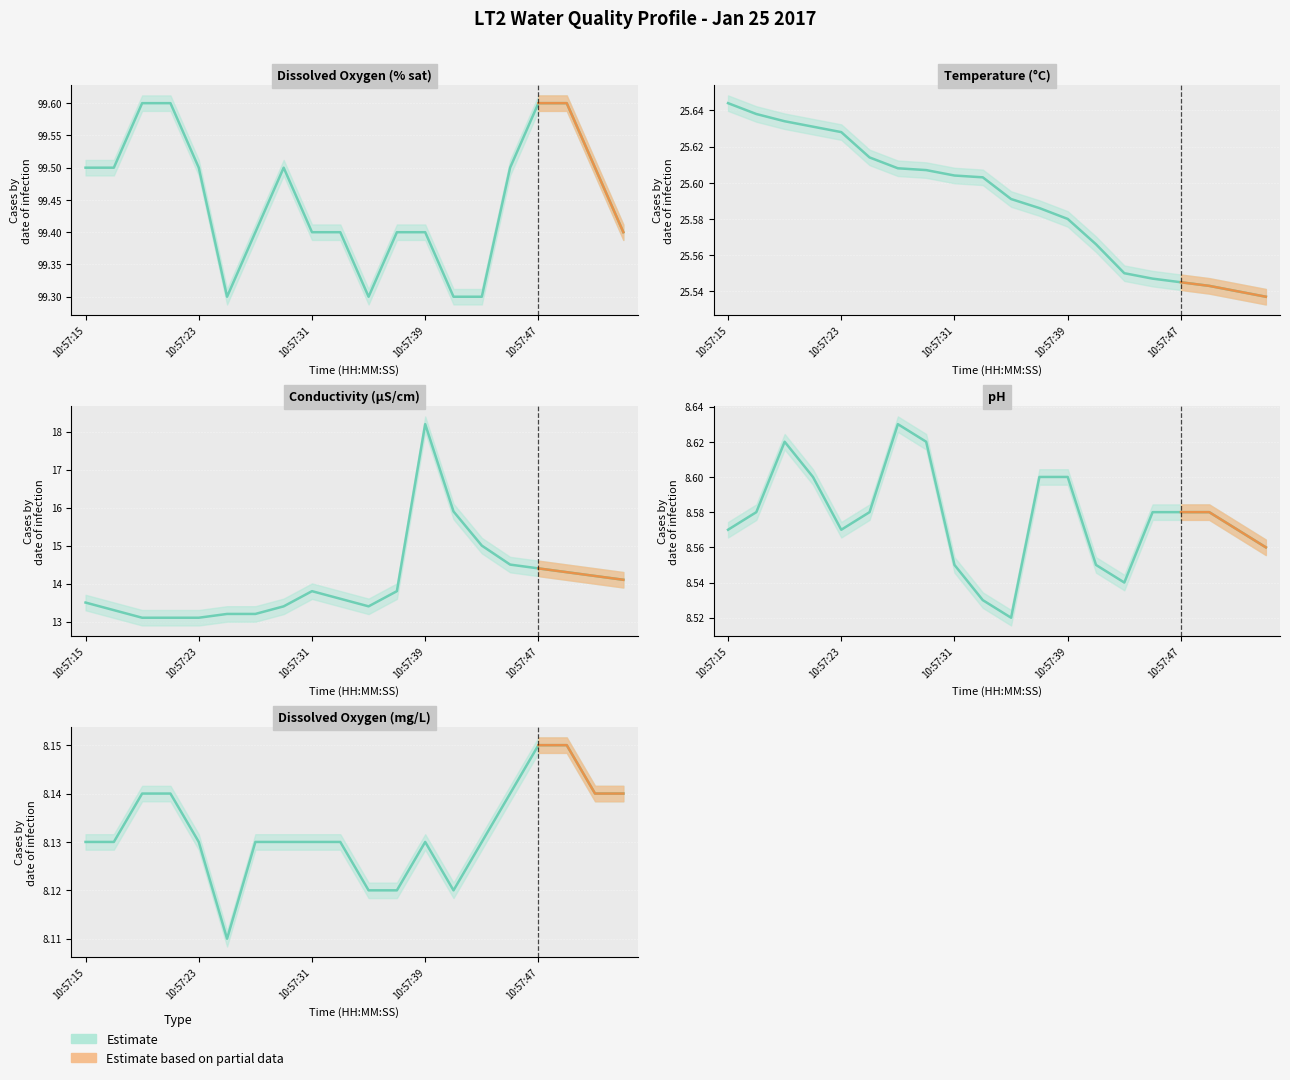

The Temp C series shows 45.9 at 10:57:37. True or false?

False